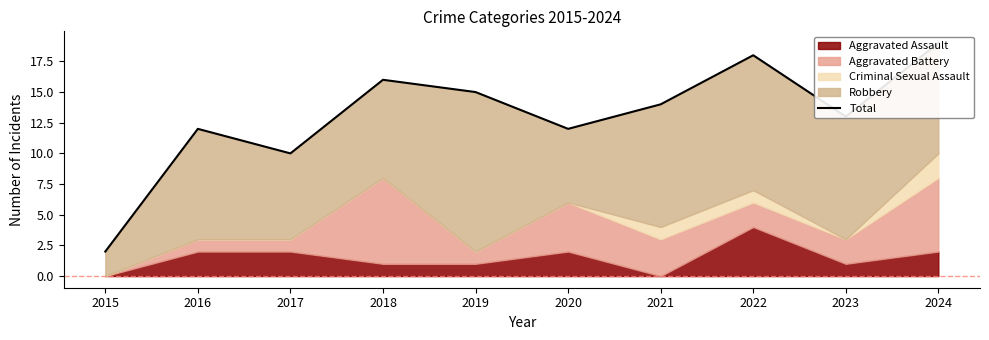

Count the number of categories in the chart.

10